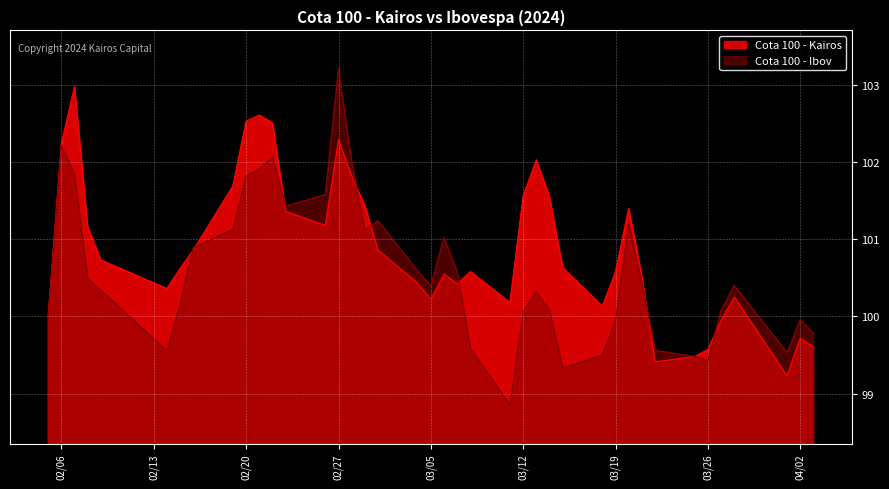

In Cota 100 - Kairos, how many points are lower than both neighbors (excluding endpoints)?

8